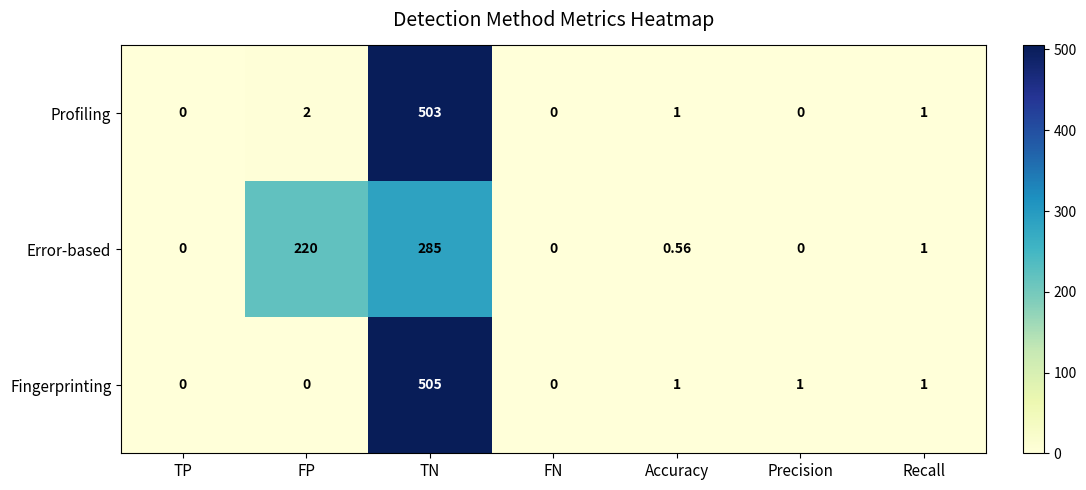

At which category does the chart reach its peak across all series?

TN